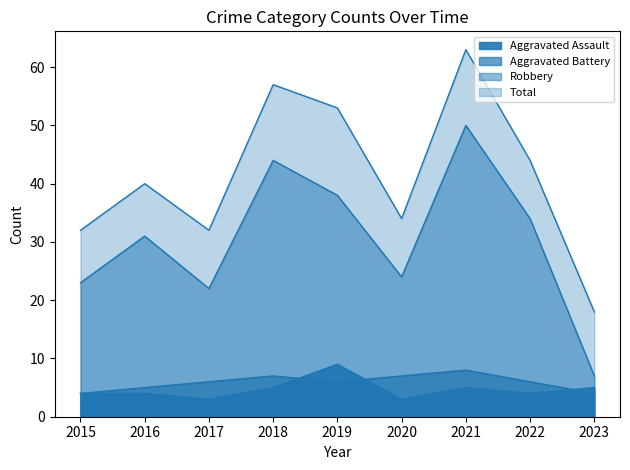

Where is Total nearest to the value 40?

2016